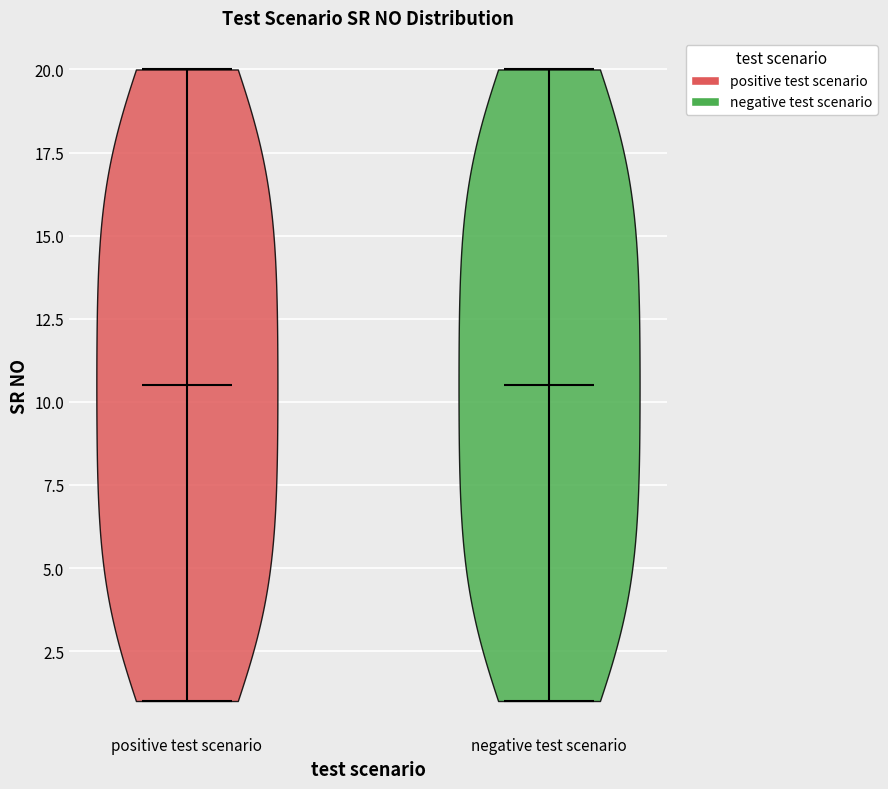

Reading left to right, read every violin against the y-axis: where its median line is, and the lowest and highest points it reaches. The values are not printed on the chart, so give them approximately, as read against the axis.

positive test scenario: median line 10.5, lowest point 1.0, highest point 20.0
negative test scenario: median line 10.5, lowest point 1.0, highest point 20.0